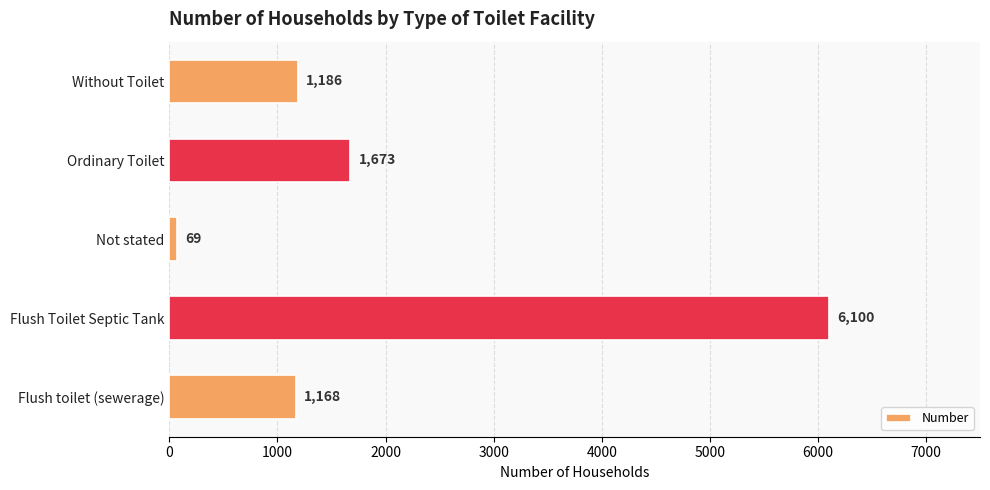

Reading top to bottom, what are all the values shown in this chart?

Without Toilet=1186	Ordinary Toilet=1673	Not stated=69	Flush Toilet Septic Tank=6100	Flush toilet (sewerage)=1168